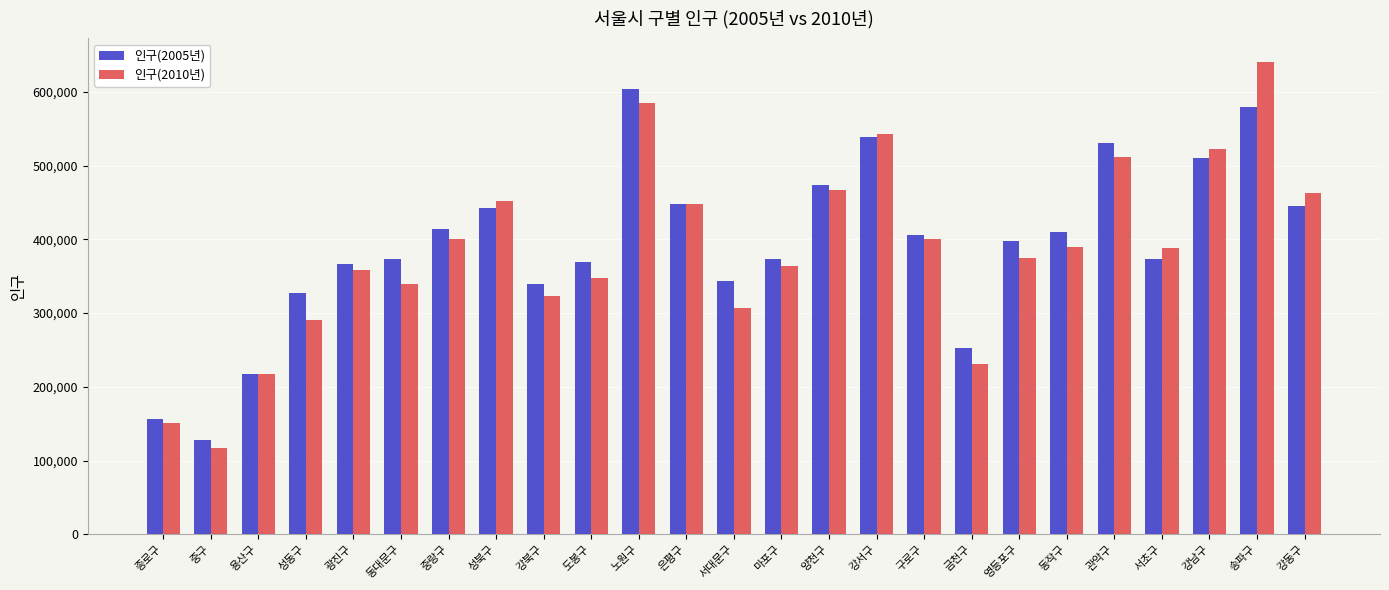

What is the label of the 16th bar from the right?

도봉구